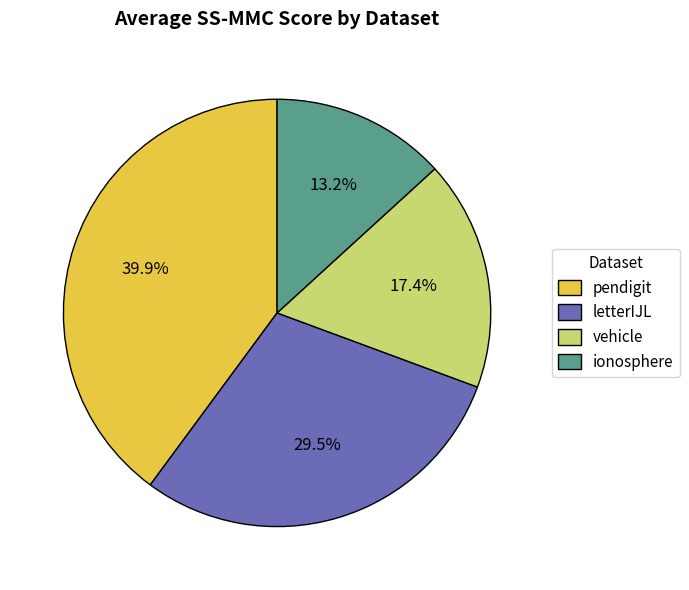

Is there any slice that represents more than half of the pie?

No